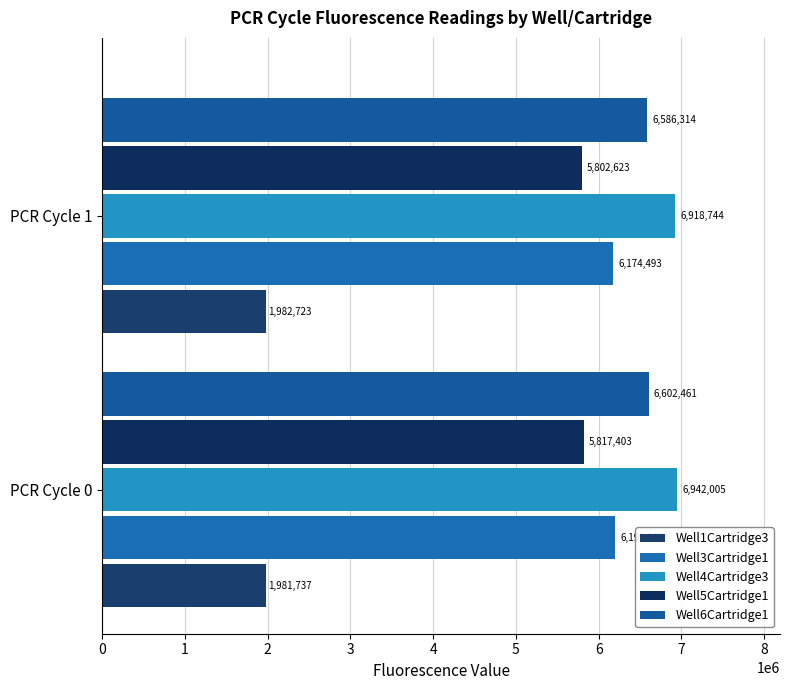

Count the number of categories in the chart.

2